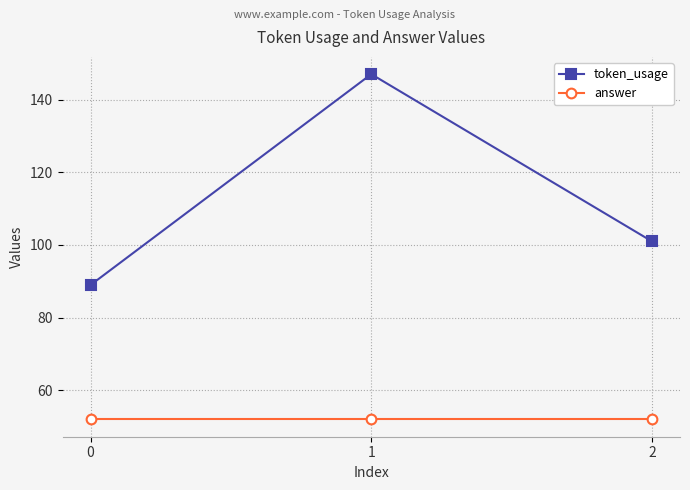

Which series has the largest range (max minus min)?

token_usage